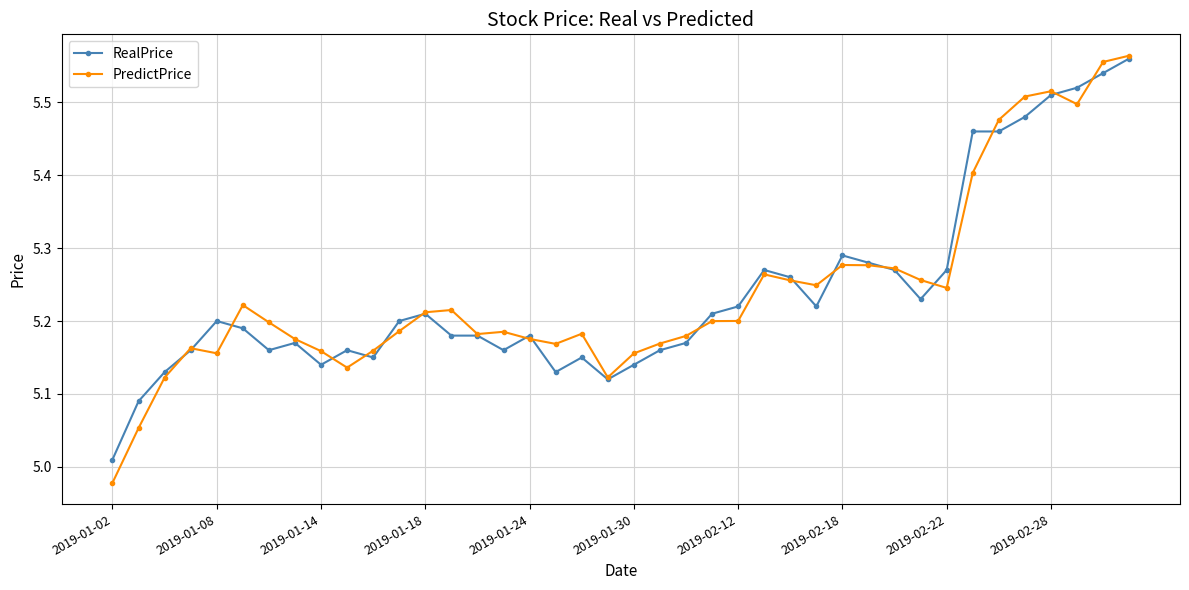

Which series has the widest spread of values?

PredictPrice